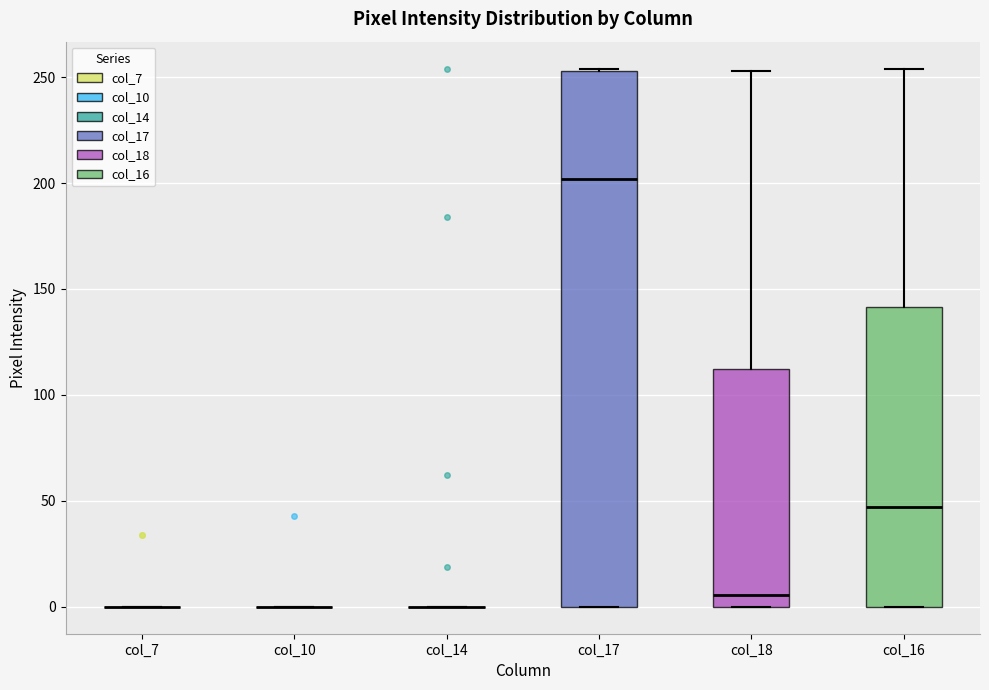

Reading left to right, transcribe this box plot: for each box, give where its median line is, the range the box spans, and where its two whiskers end, as read against the y-axis. The values are not printed on the chart, so give them approximately, as read against the axis.

col_7: box collapsed to a line at 0, whiskers 0 to 0
col_10: box collapsed to a line at 0, whiskers 0 to 0
col_14: box collapsed to a line at 0, whiskers 0 to 0
col_17: median 200, box 0 to 255, whiskers 0 to 255
col_18: median 5, box 0 to 110, whiskers 0 to 255
col_16: median 45, box 0 to 140, whiskers 0 to 255